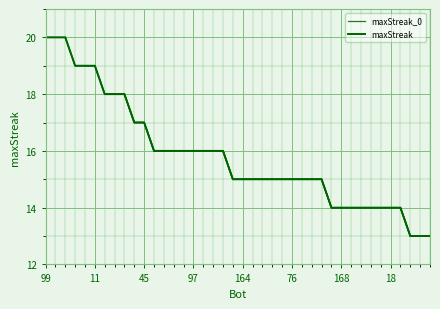

What is the value of the maxStreak point at the 37th from the left?

14